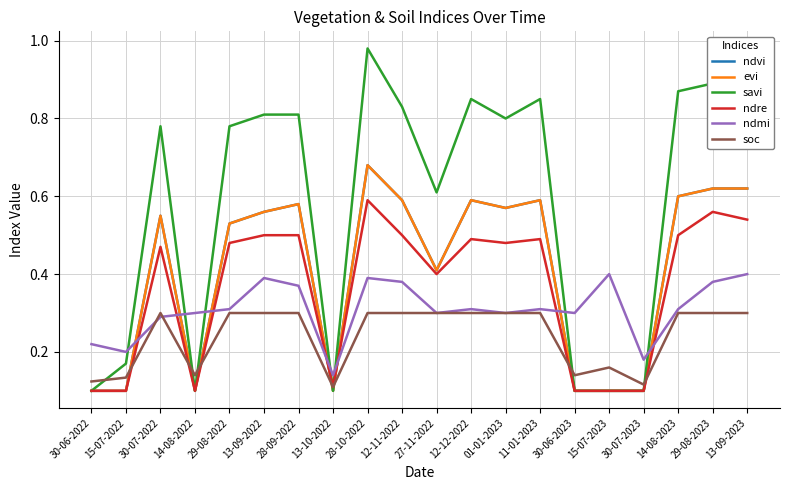

Between which two adjacent categories do soc and ndvi first intersect?

15-07-2022 and 30-07-2022